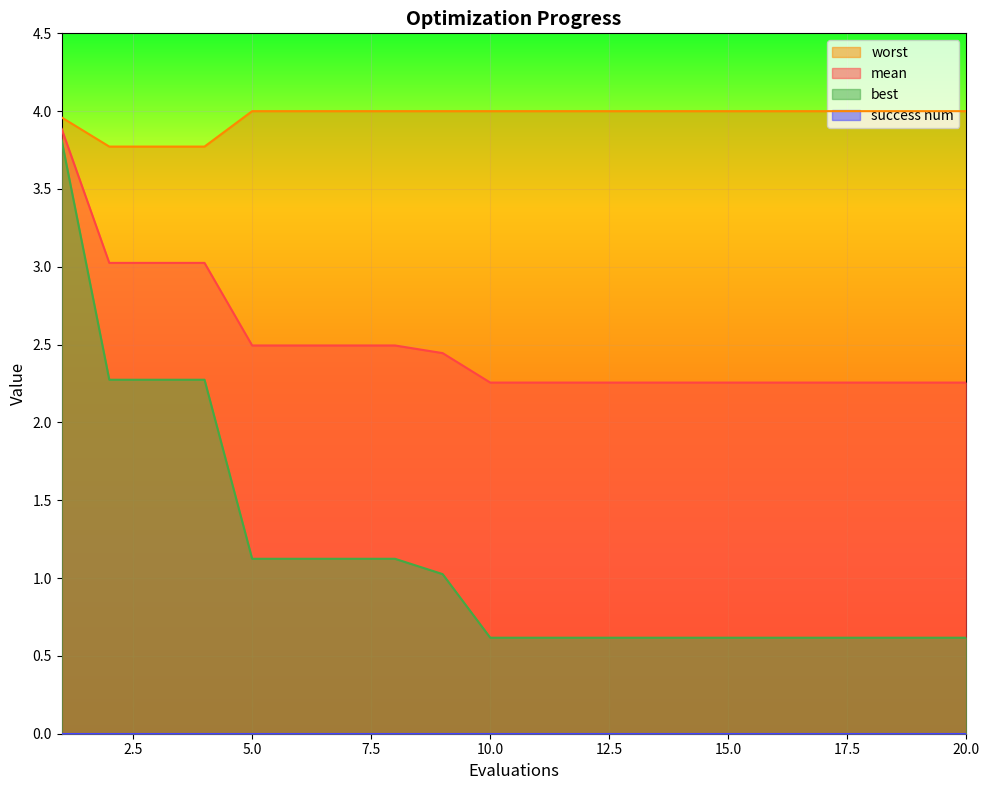

The best series shows 1.1 at 5.0. True or false?

True